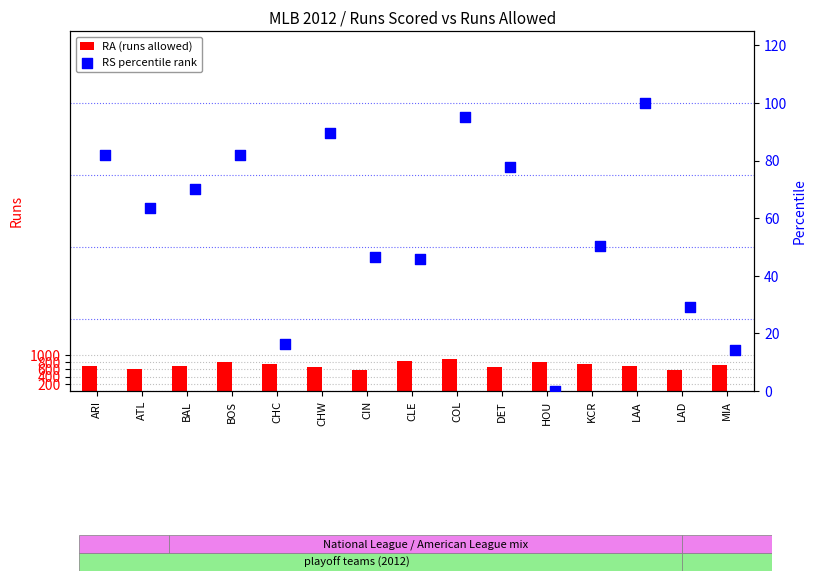

What are all the series names shown in the legend?

RA (runs allowed), RS percentile rank